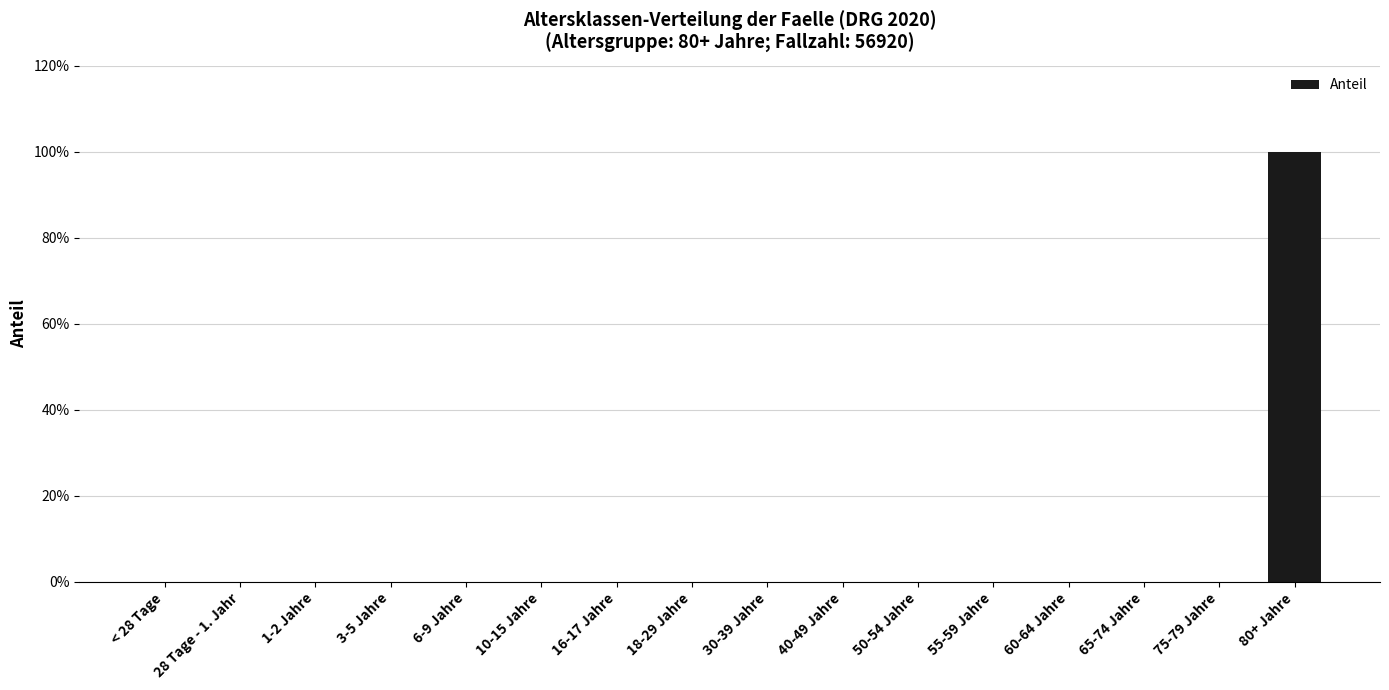

Reading left to right, list all the values displayed in this chart.

< 28 Tage=0	28 Tage - 1. Jahr=0	1-2 Jahre=0	3-5 Jahre=0	6-9 Jahre=0	10-15 Jahre=0	16-17 Jahre=0	18-29 Jahre=0	30-39 Jahre=0	40-49 Jahre=0	50-54 Jahre=0	55-59 Jahre=0	60-64 Jahre=0	65-74 Jahre=0	75-79 Jahre=0	80+ Jahre=1